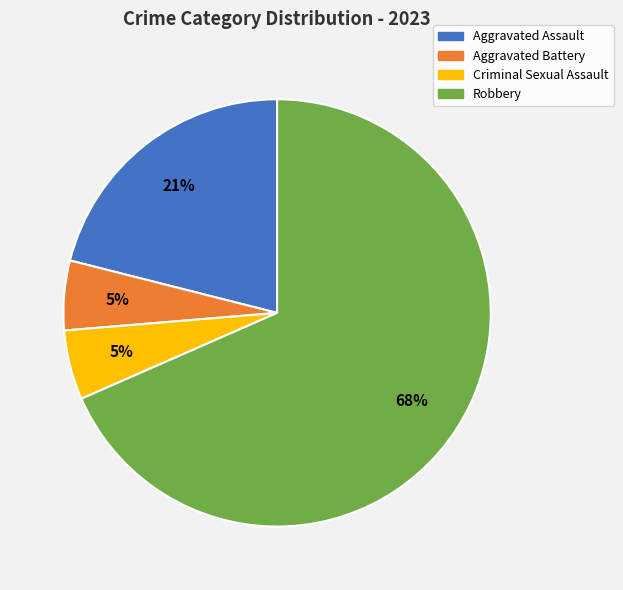

What is the ratio of the value at Aggravated Assault to the value at Robbery?

0.3